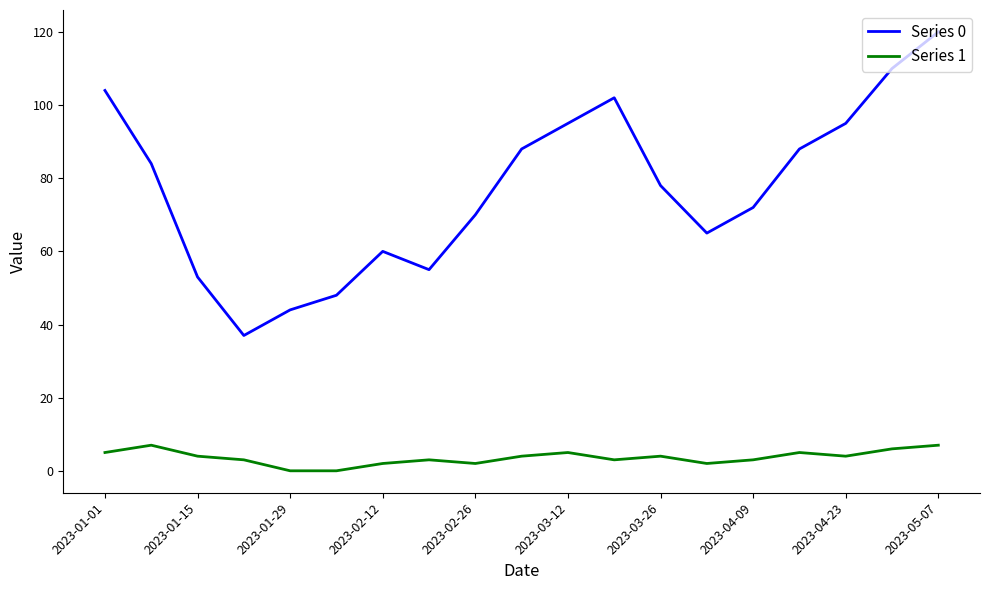

What is the minimum value for Series 0?

37